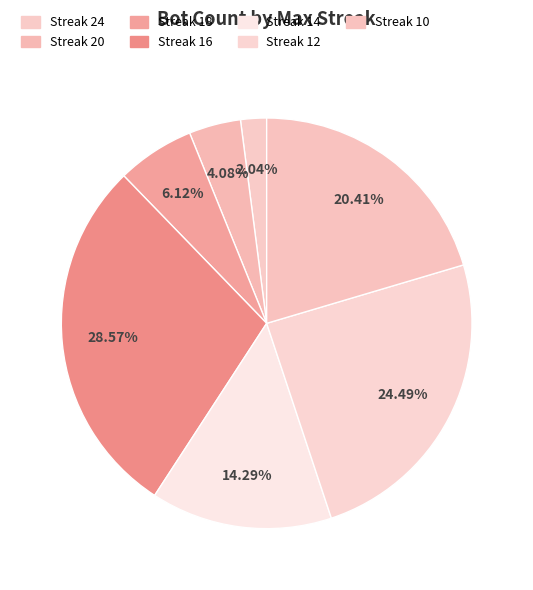

Which category has the smallest portion of the pie?

10